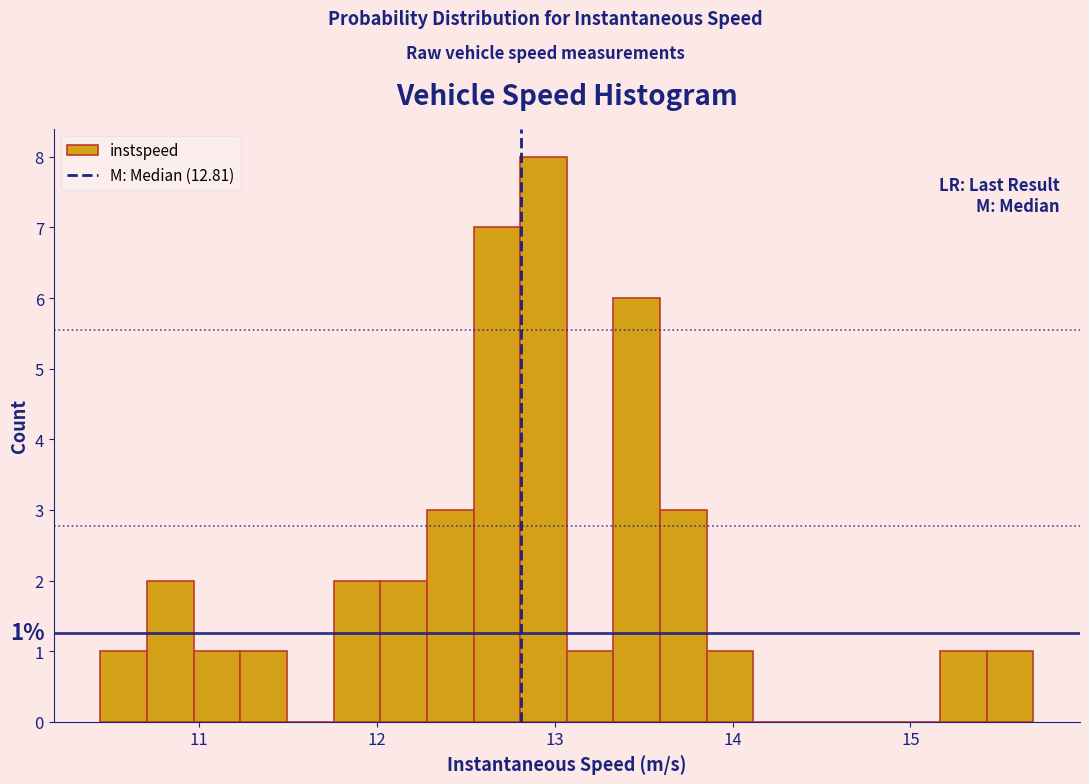

Around what value on the x-axis is the tallest bar? Give the approximate position of its centre, as read against the axis.

12.9